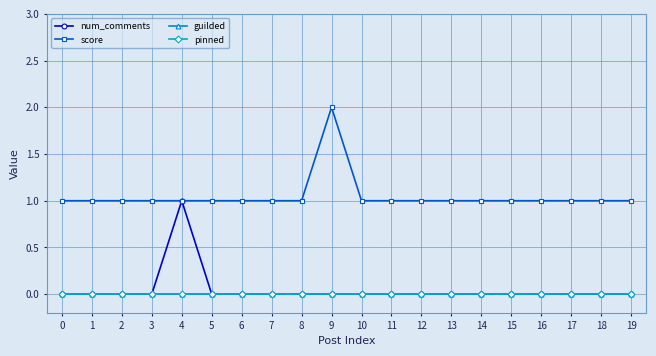

Is the value of pinned at 15 greater than the value of guilded at 4?

No